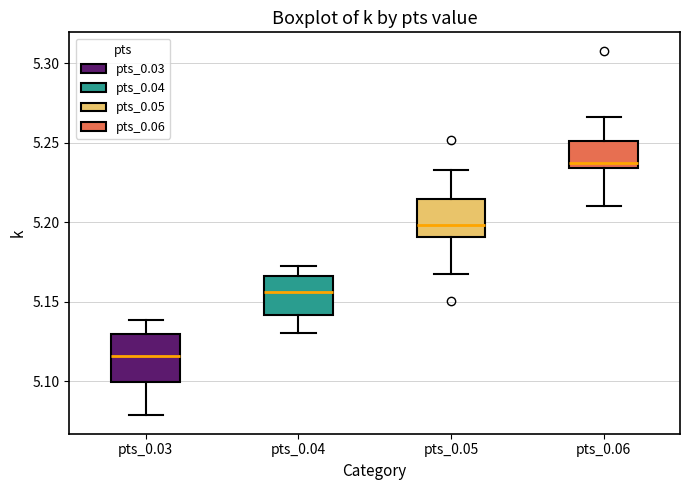

Reading left to right, transcribe this box plot: for each box, give where its median line is, the range the box spans, and where its two whiskers end, as read against the y-axis. The values are not printed on the chart, so give them approximately, as read against the axis.

pts_0.03: median 5.115, box 5.100 to 5.130, whiskers 5.080 to 5.140
pts_0.04: median 5.155, box 5.140 to 5.165, whiskers 5.130 to 5.170
pts_0.05: median 5.200, box 5.190 to 5.215, whiskers 5.165 to 5.235
pts_0.06: median 5.235 (just above the box's lower edge), box 5.235 to 5.250, whiskers 5.210 to 5.265